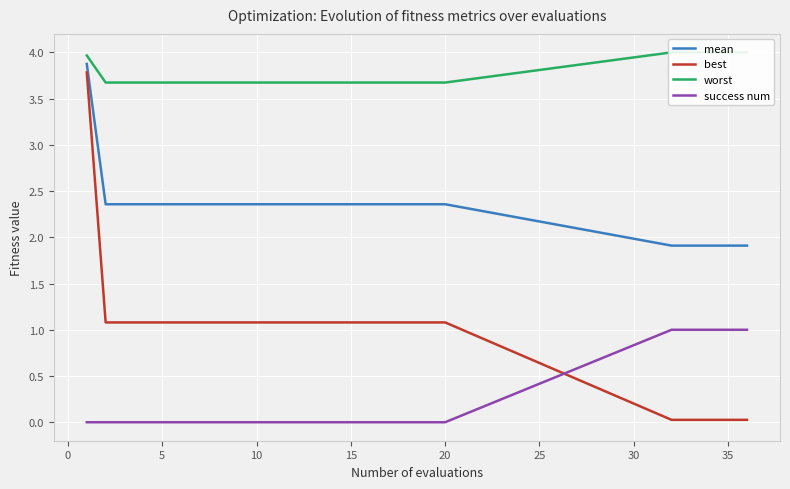

What is the sum of all mean values?

58.2